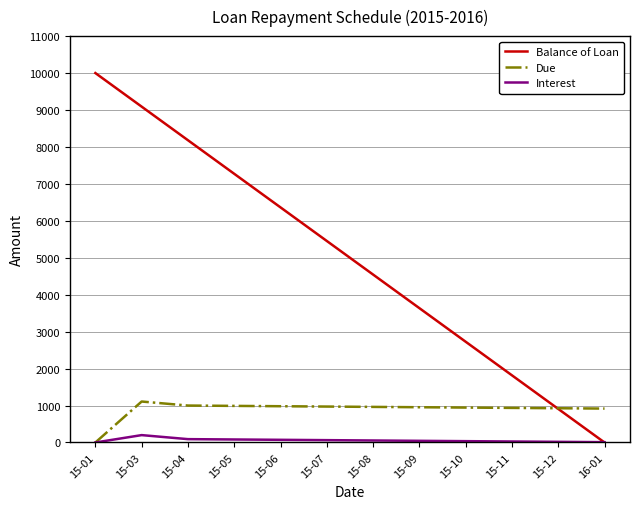

What is the difference between the Interest values at 15-03 and 15-01?

200.0